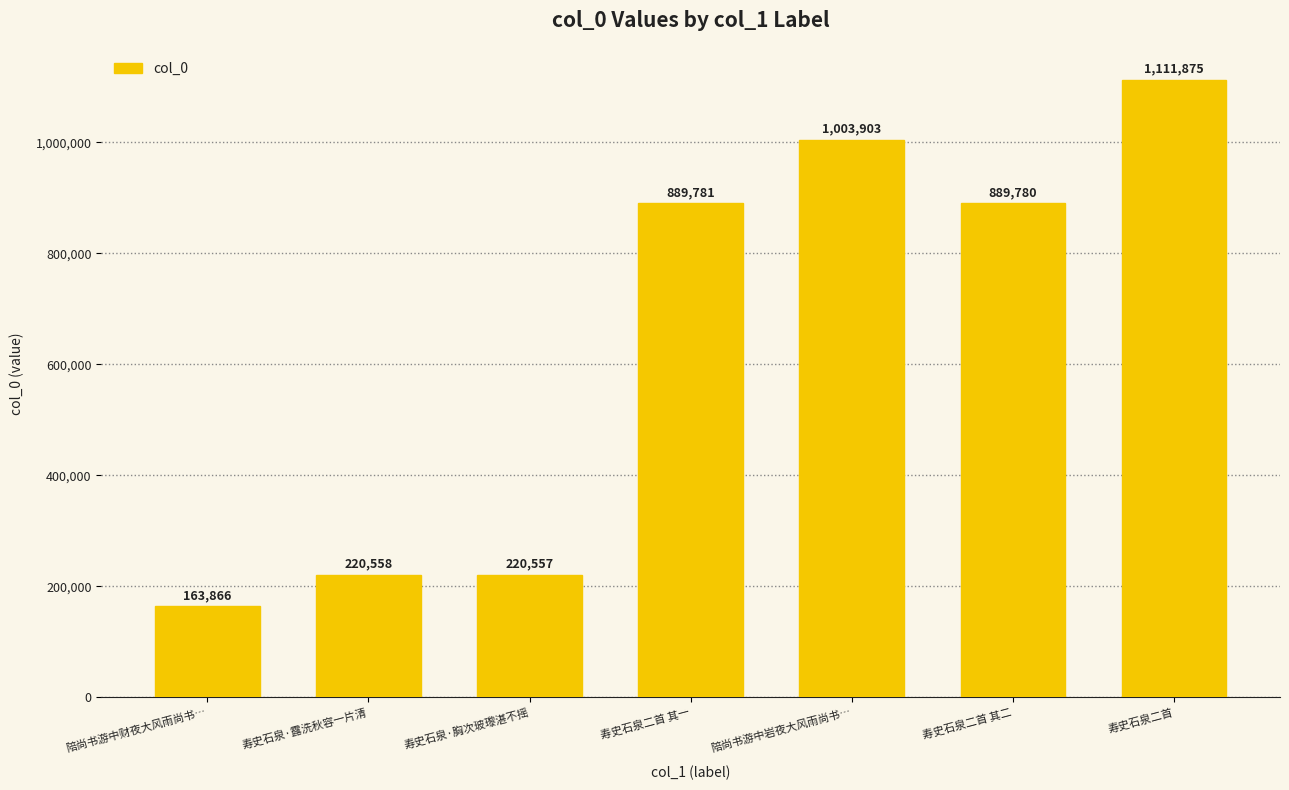

What is the difference between the maximum and minimum values?

948009